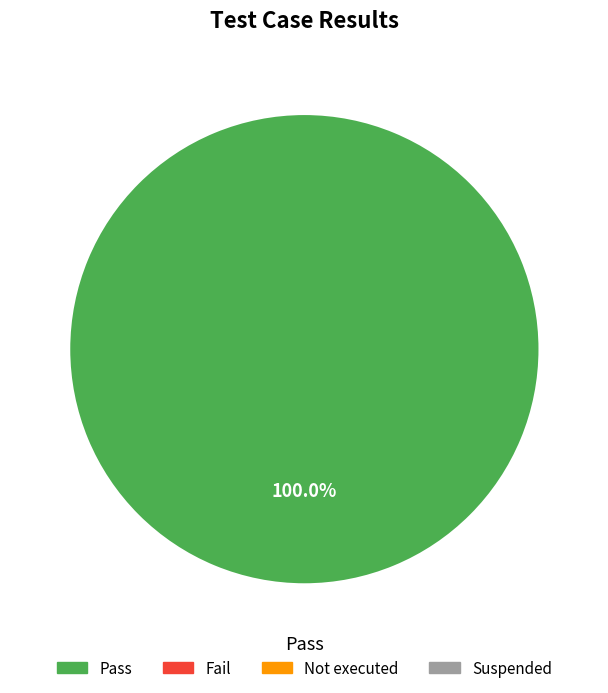

What is the majority slice?

Pass